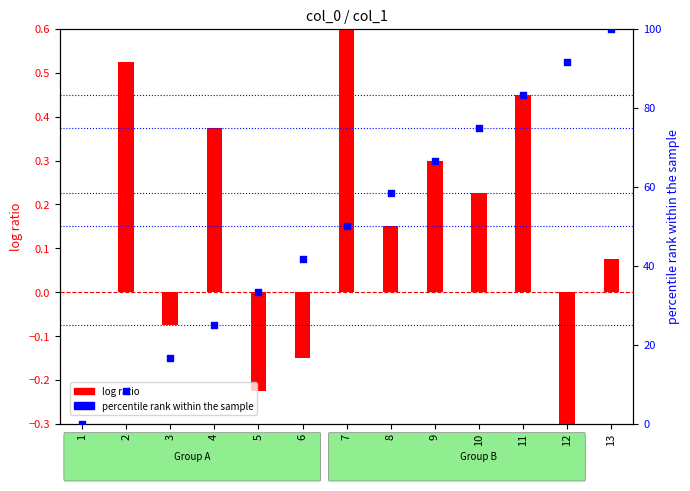

At which category is the sum across all series the highest?

13